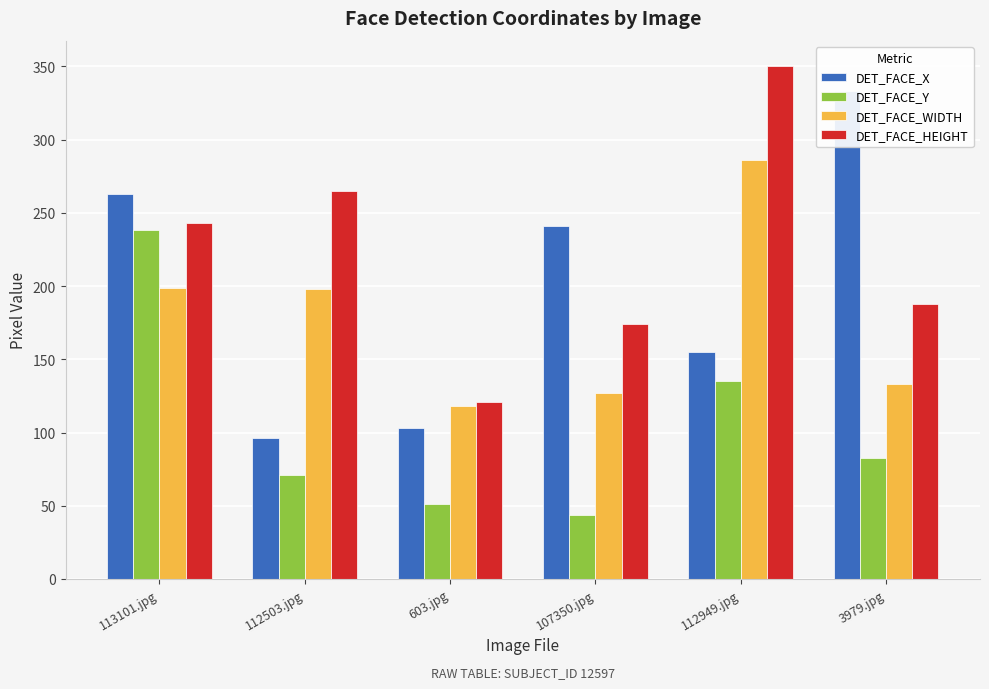

What are all the series names shown in the legend?

DET_FACE_X, DET_FACE_Y, DET_FACE_WIDTH, DET_FACE_HEIGHT